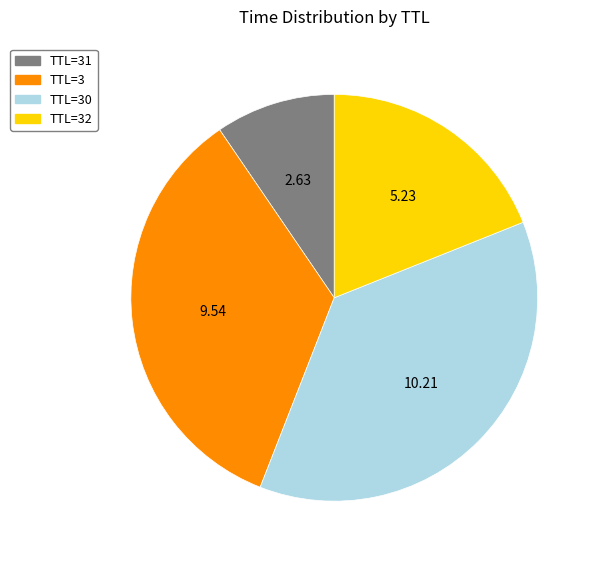

Which slice is the largest?

TTL=30